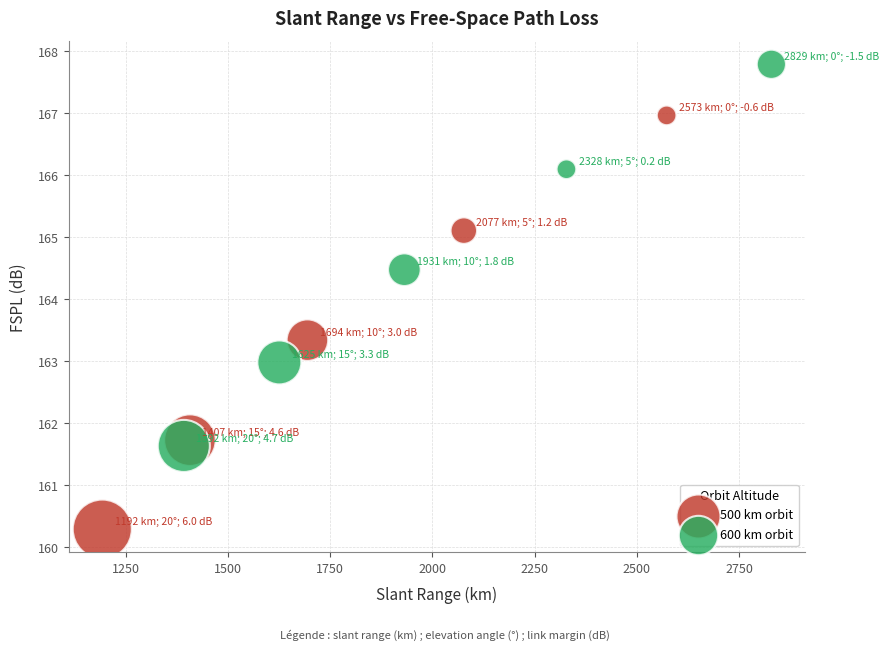

Which series reaches the maximum Y coordinate?

600 km orbit